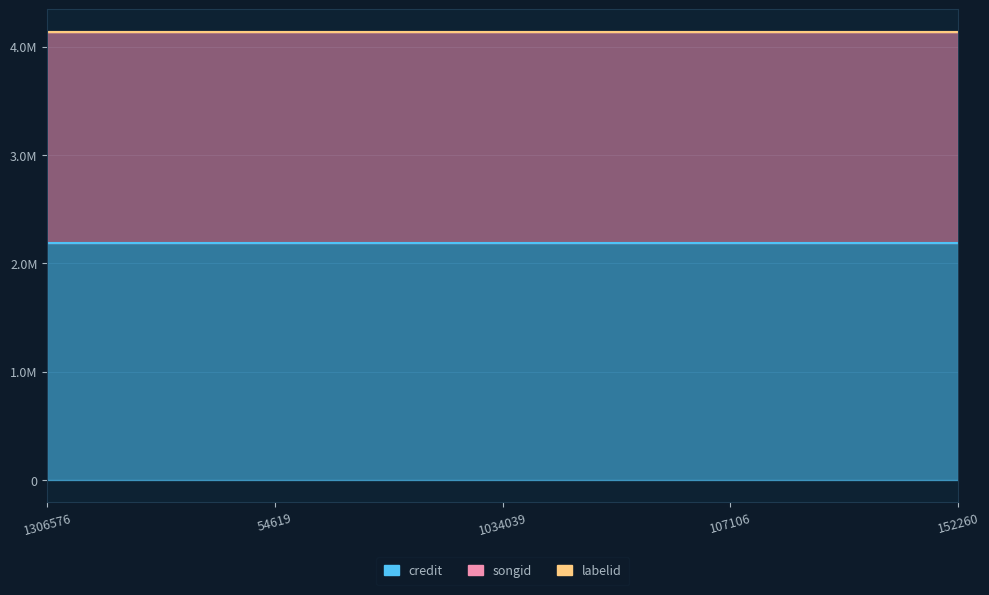

What are all the series names shown in the legend?

credit, songid, labelid